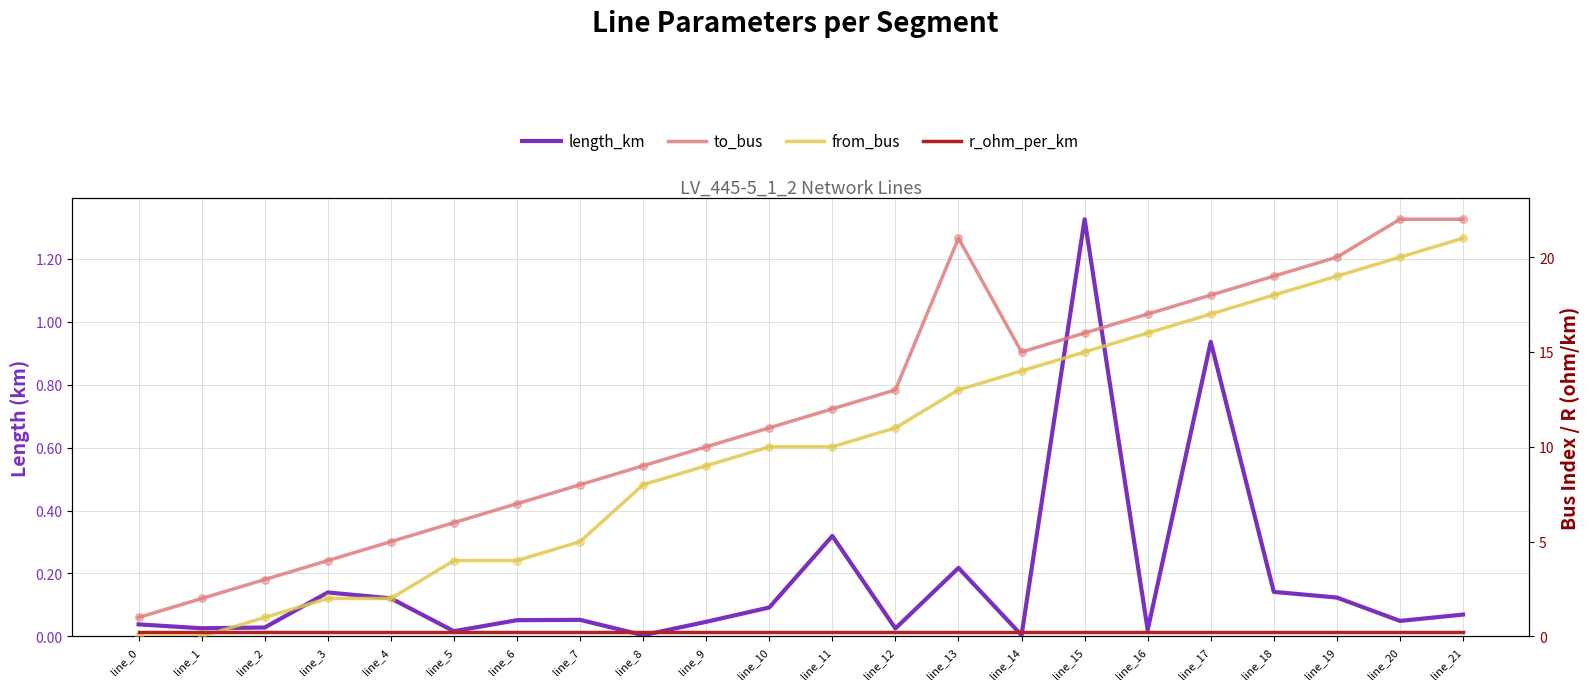

Is the value of length_km at line_0 greater than the value of from_bus at line_12?

No